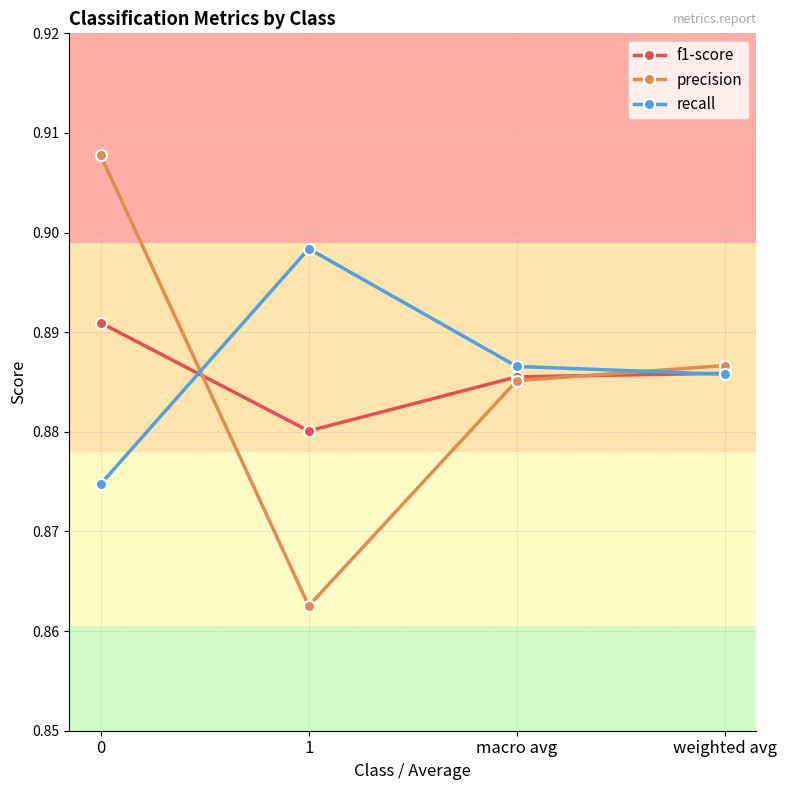

The f1-score series shows 1.5 at weighted avg. True or false?

False